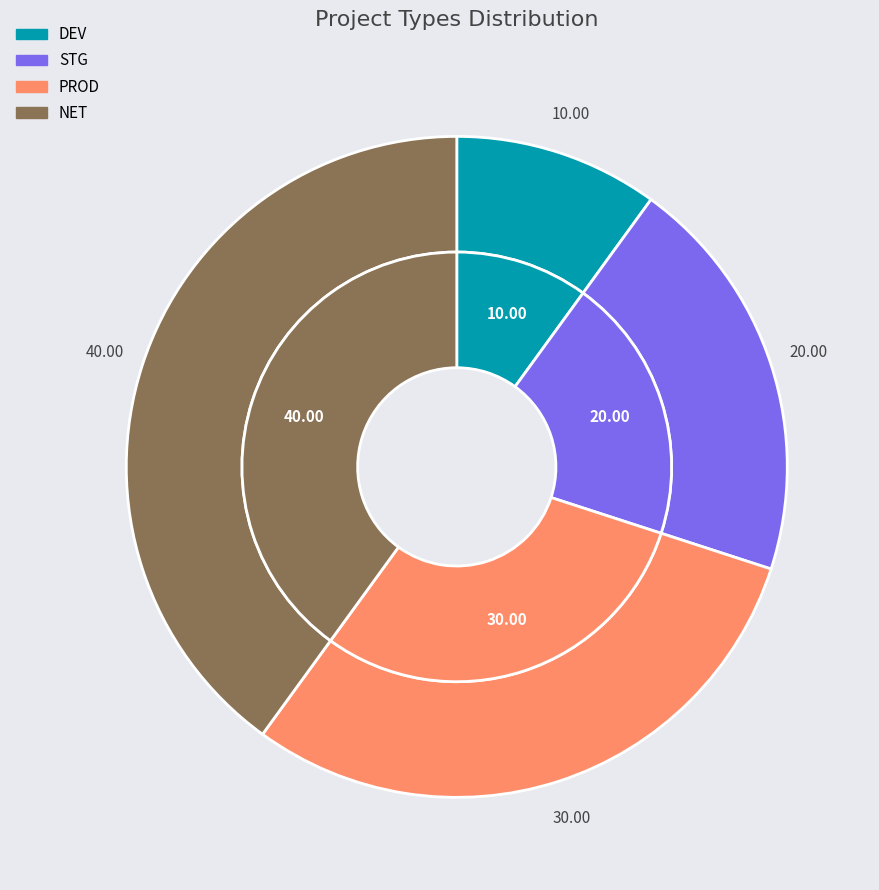

Do NET and DEV together represent more than half of the pie?

No